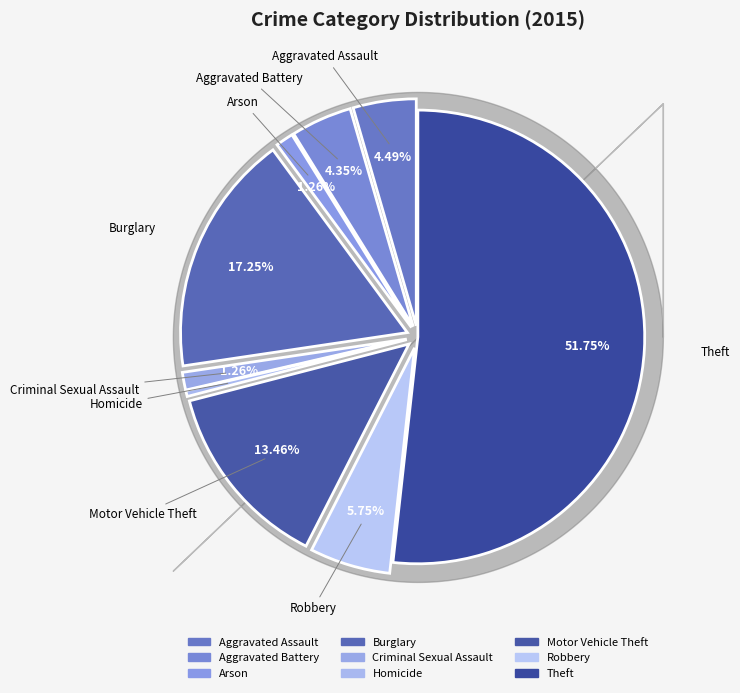

True or false: Robbery accounts for 1% of the total.

False